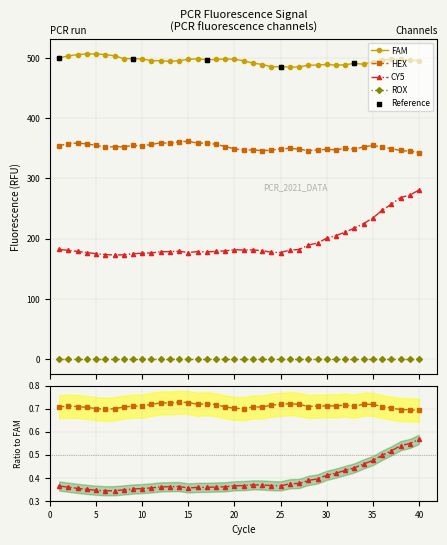

Which series reaches the maximum Y coordinate?

FAM